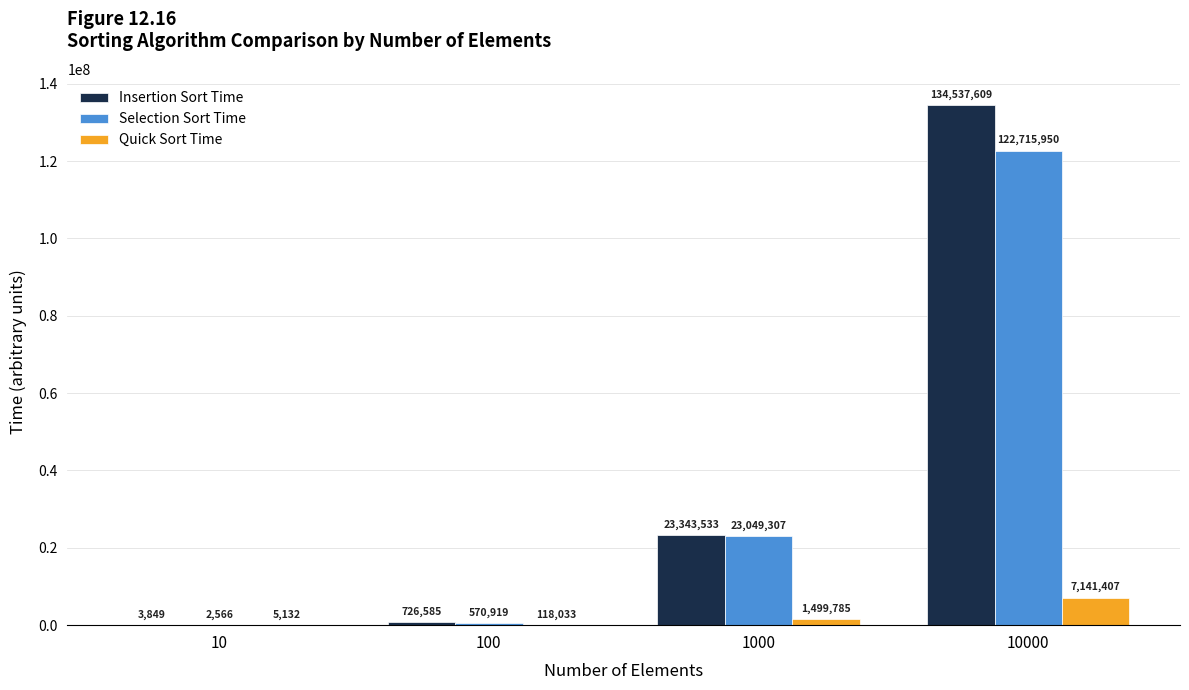

The Selection Sort Time series shows 2566 at 10. True or false?

True